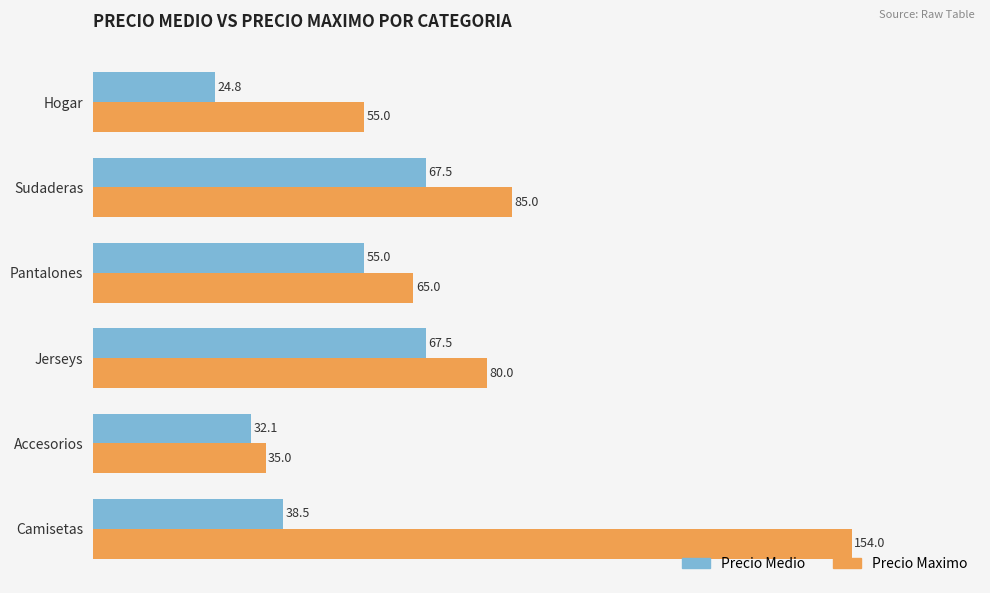

Is it true that Precio Maximo equals 10.2 at Accesorios?

False